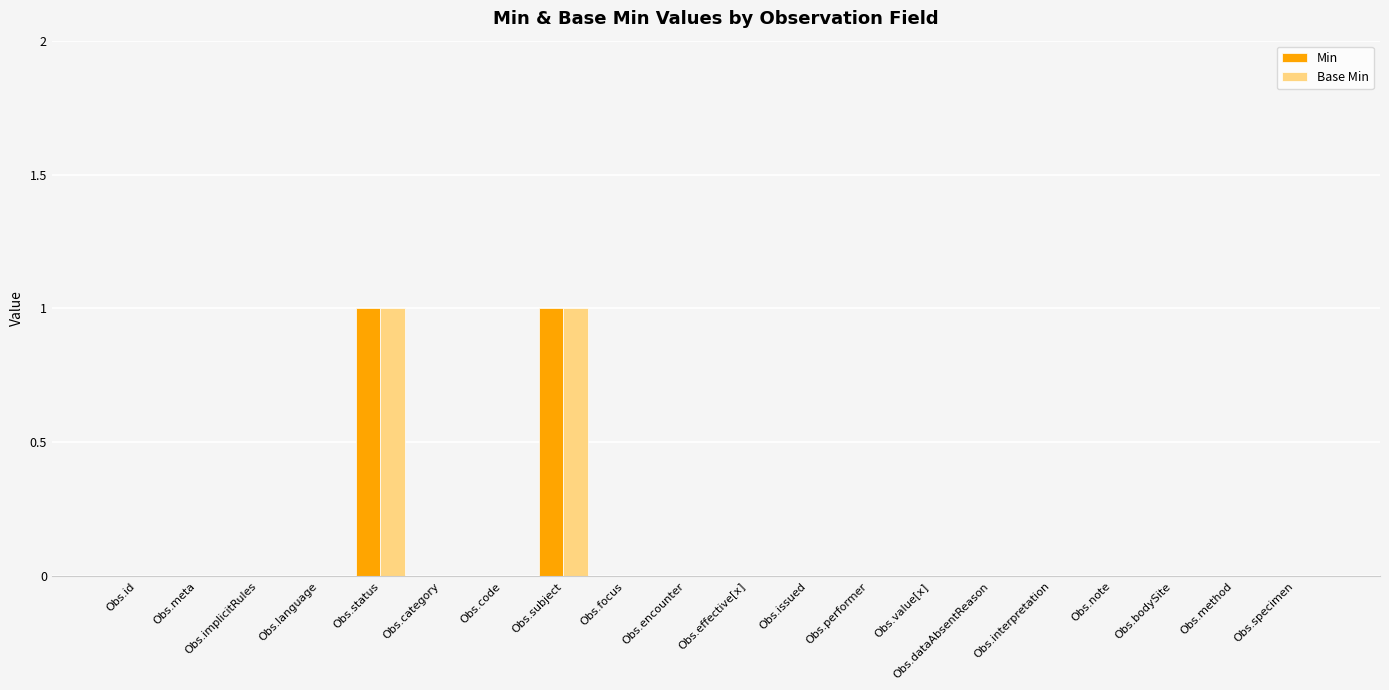

The value of Base Min at Obs.bodySite is 0. True or false?

True